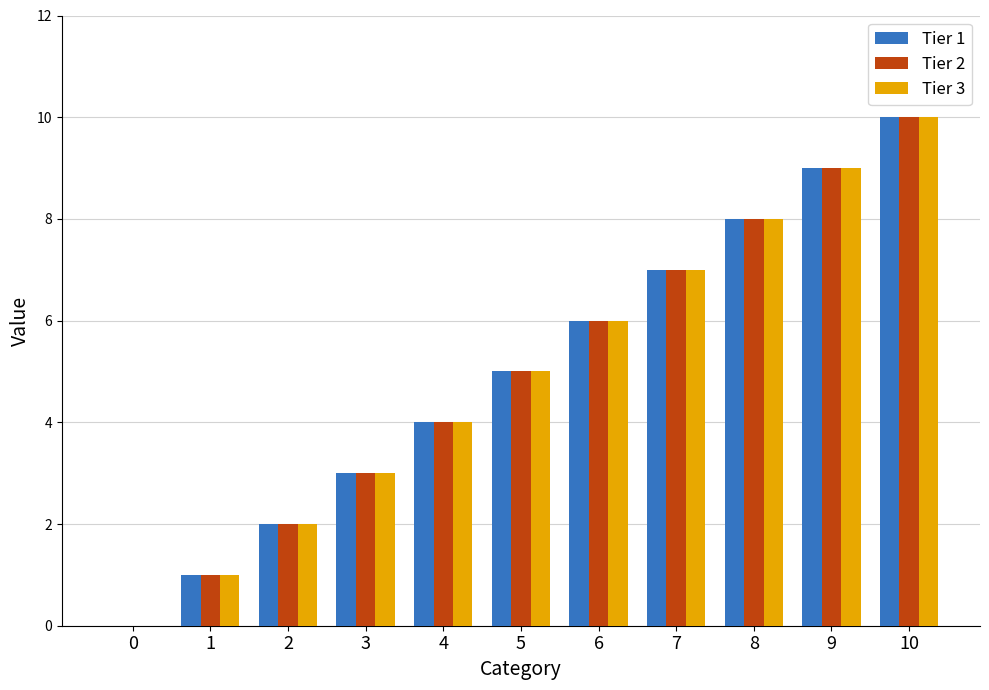

Is the value of Tier 1 at 8 greater than the value of Tier 2 at 4?

Yes